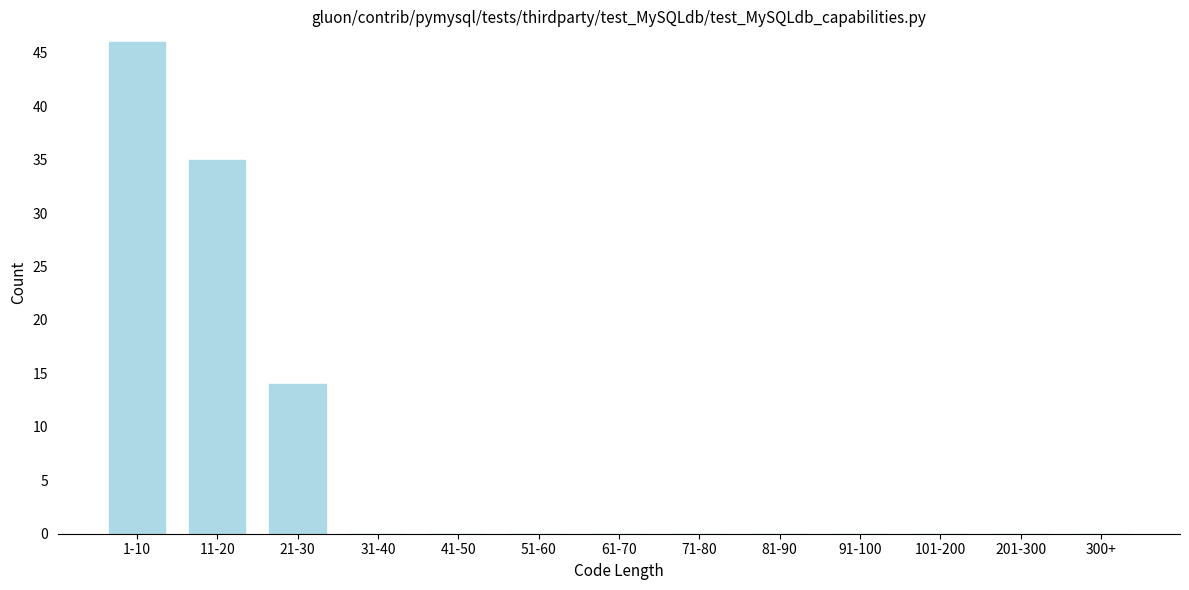

Reading right to left, what are all the values shown in this chart?

300+=0	201-300=0	101-200=0	91-100=0	81-90=0	71-80=0	61-70=0	51-60=0	41-50=0	31-40=0	21-30=14	11-20=35	1-10=46